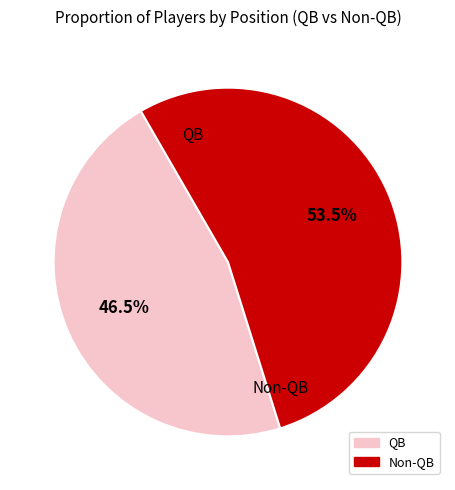

Does any single category account for the majority?

Yes